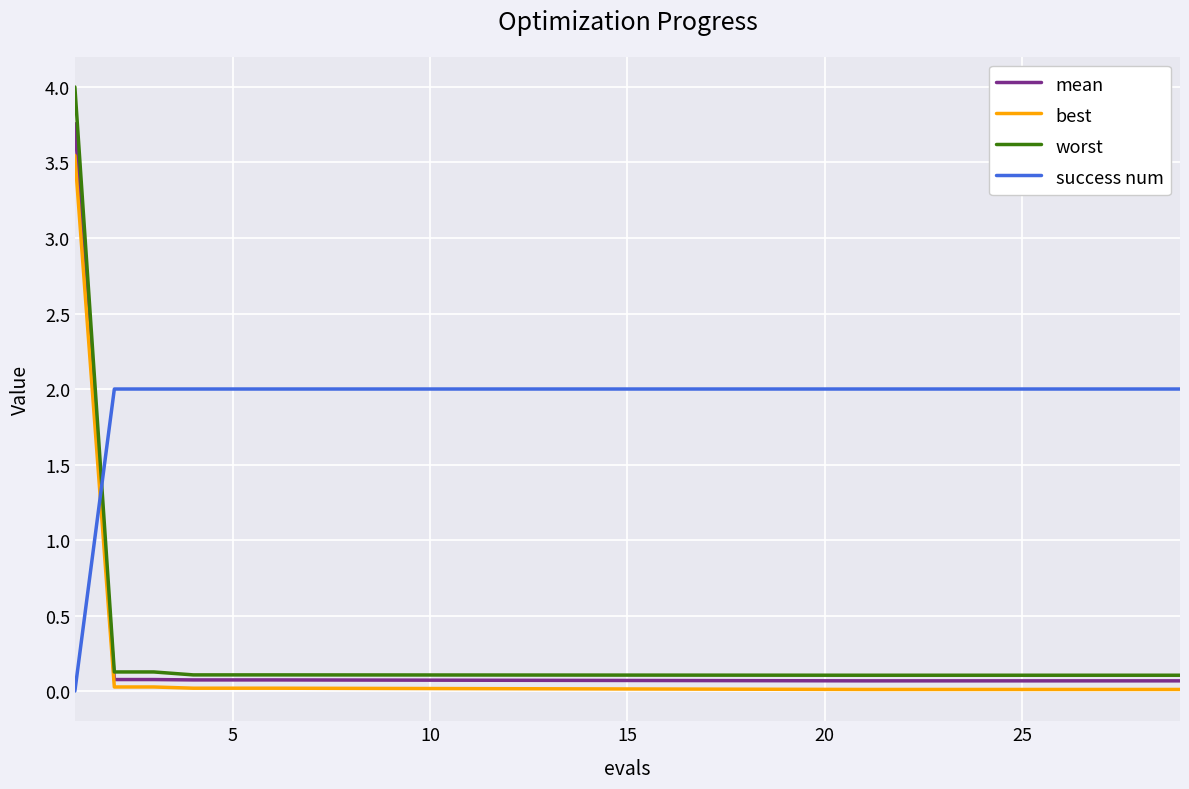

Rank the series by their maximum value, from lowest to highest.

success num, best, mean, worst